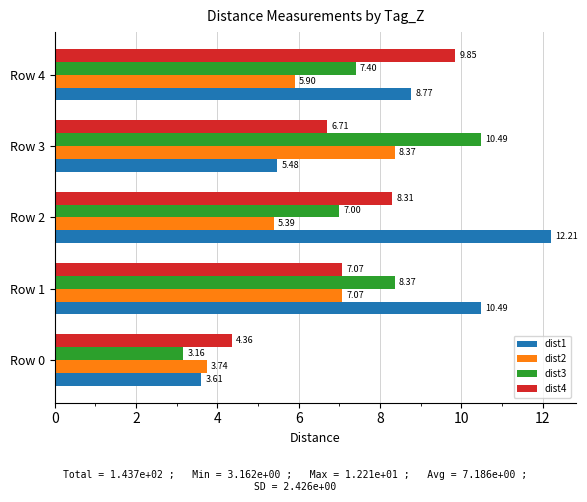

What is the average value of the dist1 series?

8.1